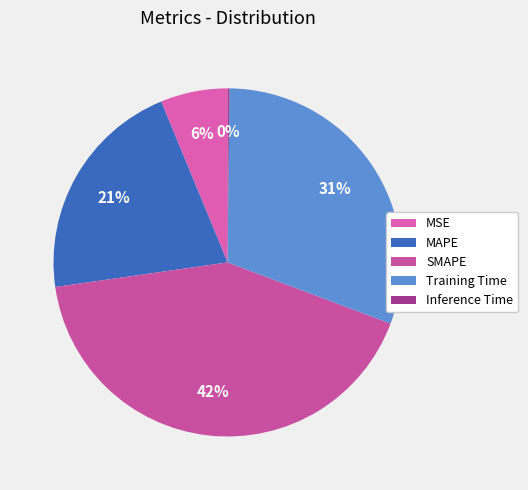

To the nearest percent, what is the difference between the largest and smallest slice percentages?

42%